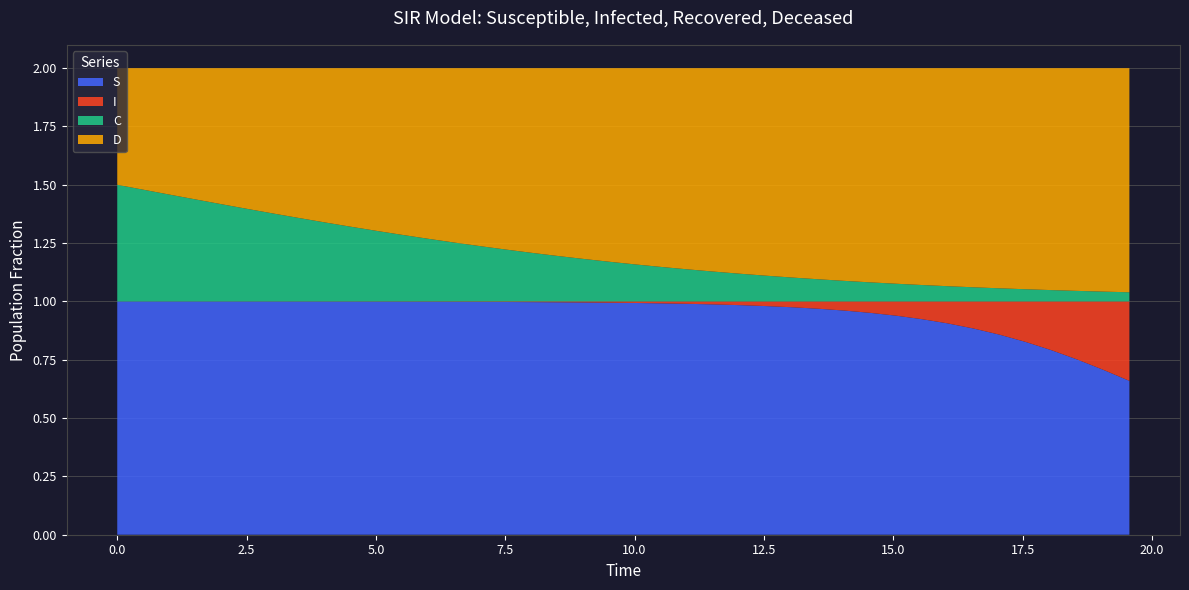

Reading left to right, what are all the values shown in this chart?

S: 1.0	1.0	1.0	1.0	1.0	1.0	1.0	1.0	1.0	1.0	1.0	1.0	1.0	1.0	1.0	1.0	1.0	1.0	1.0	1.0	1.0	1.0	1.0	1.0	1.0	1.0	1.0	1.0	1.0	1.0	0.9	0.9	0.9	0.9	0.9	0.8	0.8	0.8	0.7	0.7
I: 0.0	0.0	0.0	0.0	0.0	0.0	0.0	0.0	0.0	0.0	0.0	0.0	0.0	0.0	0.0	0.0	0.0	0.0	0.0	0.0	0.0	0.0	0.0	0.0	0.0	0.0	0.0	0.0	0.0	0.0	0.1	0.1	0.1	0.1	0.1	0.2	0.2	0.2	0.3	0.3
C: 0.5	0.5	0.5	0.4	0.4	0.4	0.4	0.4	0.3	0.3	0.3	0.3	0.3	0.3	0.2	0.2	0.2	0.2	0.2	0.2	0.2	0.1	0.1	0.1	0.1	0.1	0.1	0.1	0.1	0.1	0.1	0.1	0.1	0.1	0.1	0.1	0.0	0.0	0.0	0.0
D: 0.5	0.5	0.5	0.6	0.6	0.6	0.6	0.6	0.7	0.7	0.7	0.7	0.7	0.7	0.8	0.8	0.8	0.8	0.8	0.8	0.8	0.9	0.9	0.9	0.9	0.9	0.9	0.9	0.9	0.9	0.9	0.9	0.9	0.9	0.9	0.9	1.0	1.0	1.0	1.0